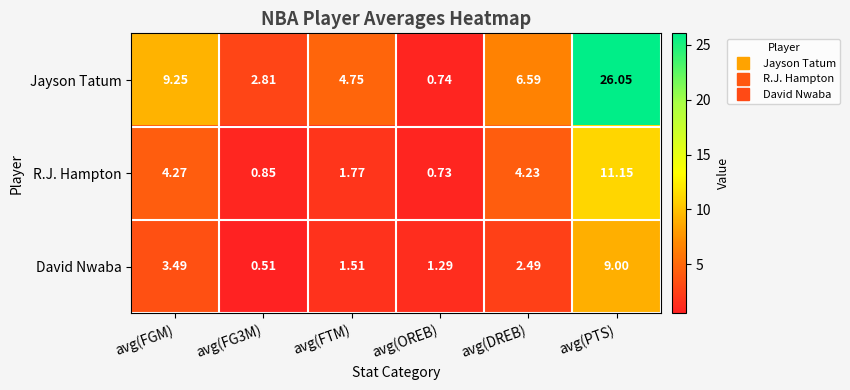

At which category is the sum across all series the highest?

avg(PTS)